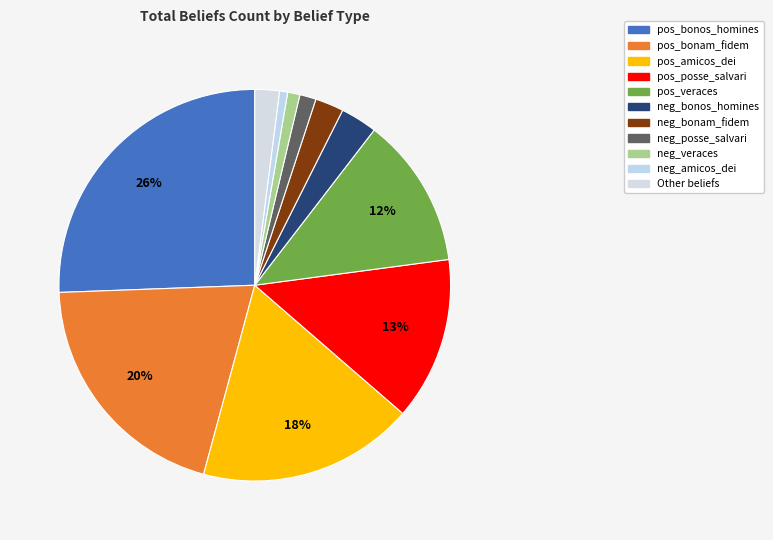

To the nearest percent, what is the difference between the largest and smallest slice percentages?

25%